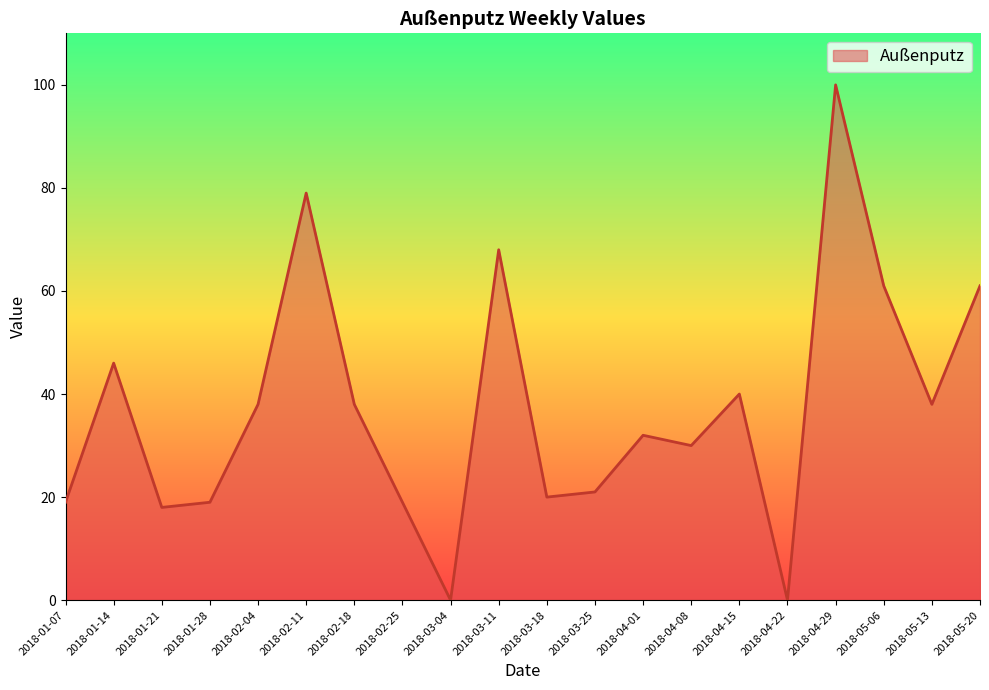

How many distinct data groups are displayed?

1